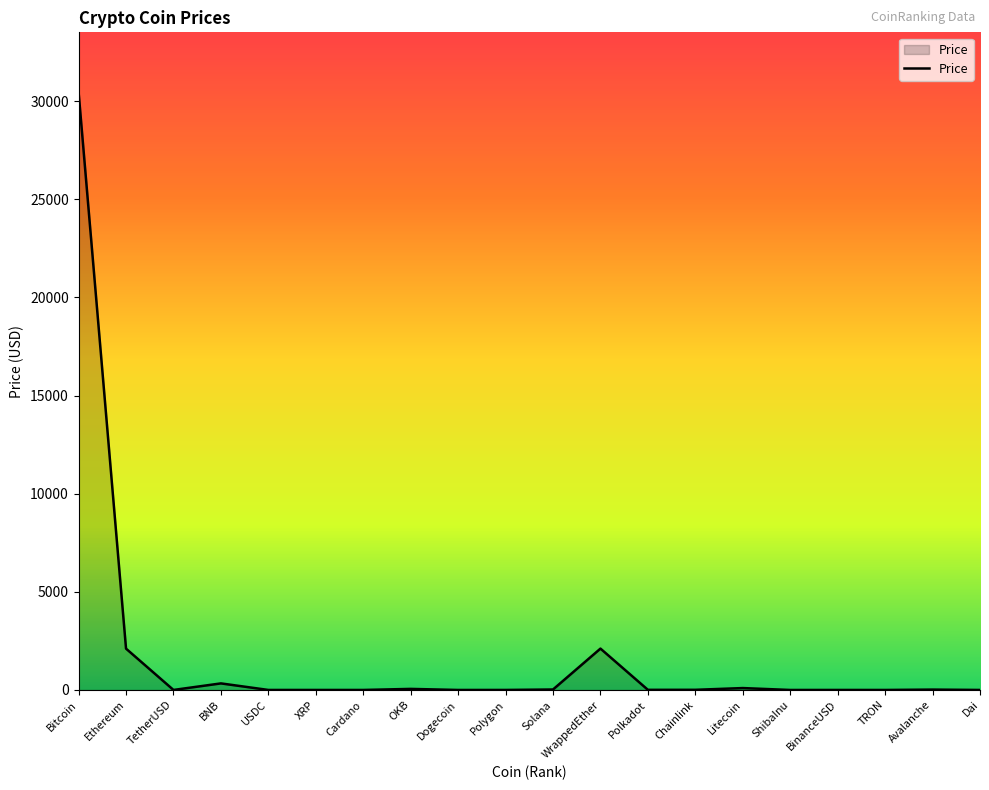

True or false: the data shows 2105.8 at Ethereum.

True